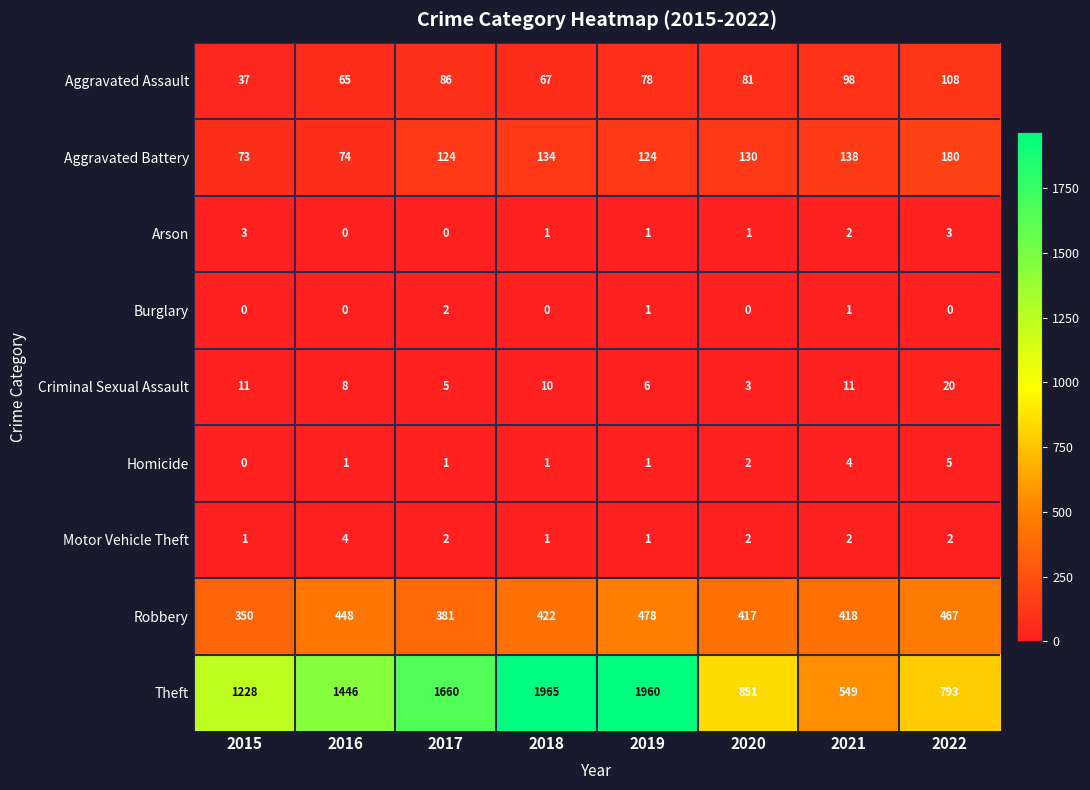

How many data points in Aggravated Battery are less than 130?

4